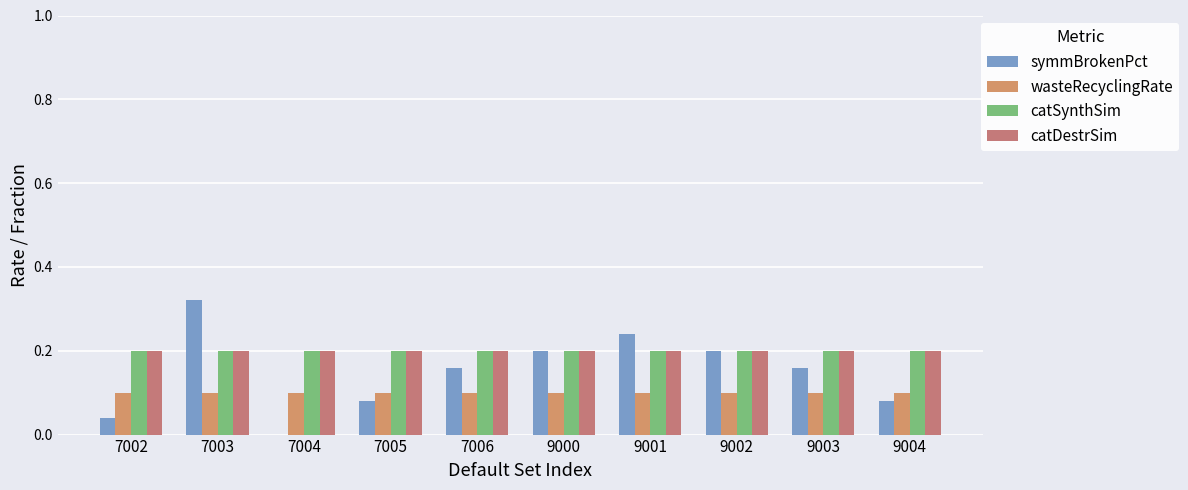

How many values in the symmBrokenPct series exceed 0?

9